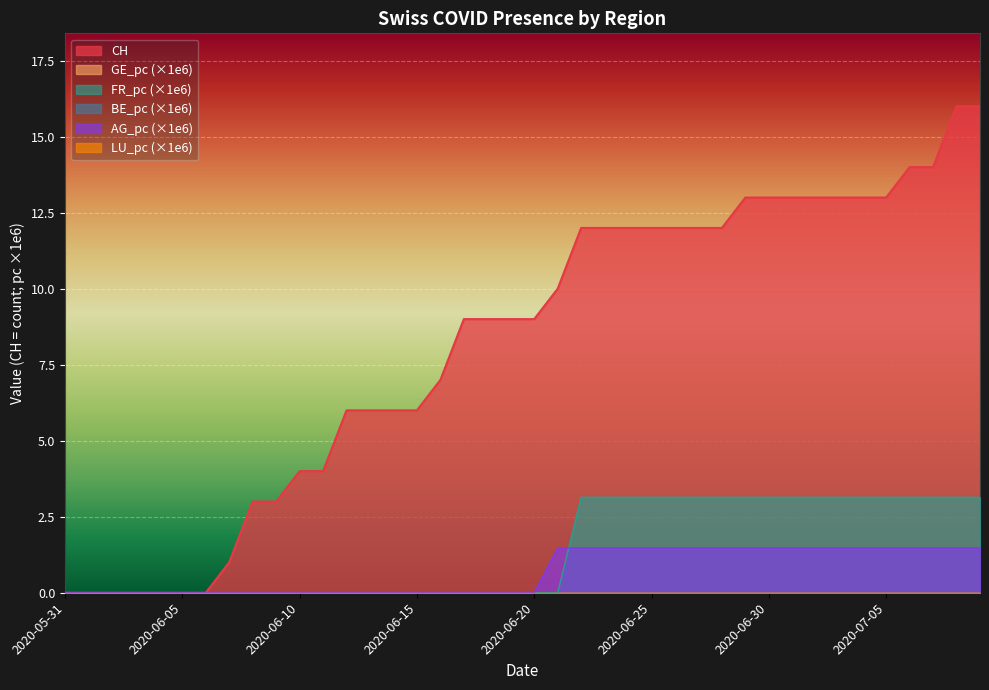

Reading right to left, transcribe all the data shown in this chart.

CH: 16.0	16.0	14.0	14.0	13.0	13.0	13.0	13.0	13.0	13.0	13.0	12.0	12.0	12.0	12.0	12.0	12.0	12.0	10.0	9.0	9.0	9.0	9.0	7.0	6.0	6.0	6.0	6.0	4.0	4.0	3.0	3.0	1.0	0.0	0.0	0.0	0.0	0.0	0.0	0.0
FR_pc: 3.1	3.1	3.1	3.1	3.1	3.1	3.1	3.1	3.1	3.1	3.1	3.1	3.1	3.1	3.1	3.1	3.1	3.1	0.0	0.0	0.0	0.0	0.0	0.0	0.0	0.0	0.0	0.0	0.0	0.0	0.0	0.0	0.0	0.0	0.0	0.0	0.0	0.0	0.0	0.0
AG_pc: 1.5	1.5	1.5	1.5	1.5	1.5	1.5	1.5	1.5	1.5	1.5	1.5	1.5	1.5	1.5	1.5	1.5	1.5	1.5	0.0	0.0	0.0	0.0	0.0	0.0	0.0	0.0	0.0	0.0	0.0	0.0	0.0	0.0	0.0	0.0	0.0	0.0	0.0	0.0	0.0